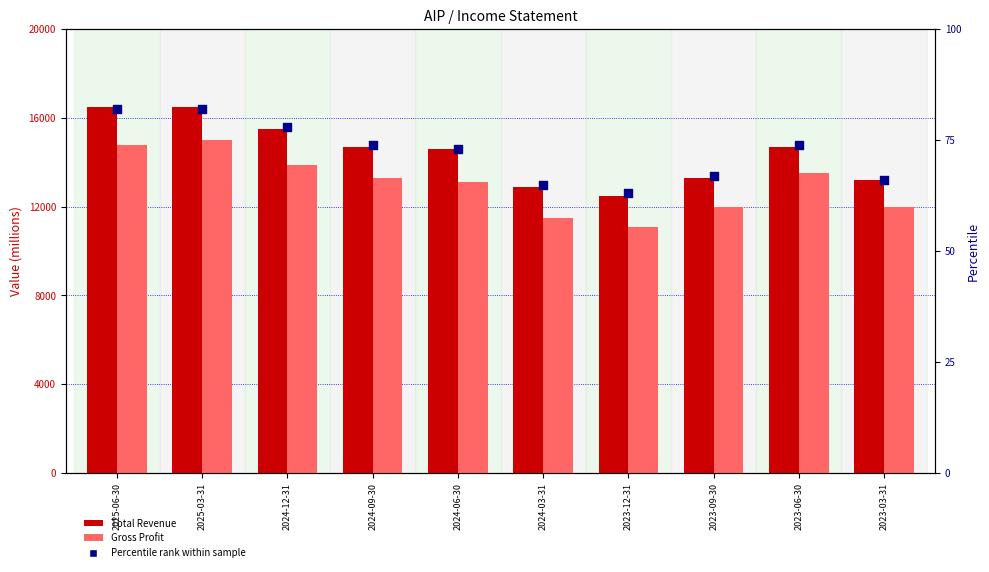

Is the value of Gross Profit at 2023-06-30 greater than the value of Percentile rank at 2025-06-30?

Yes